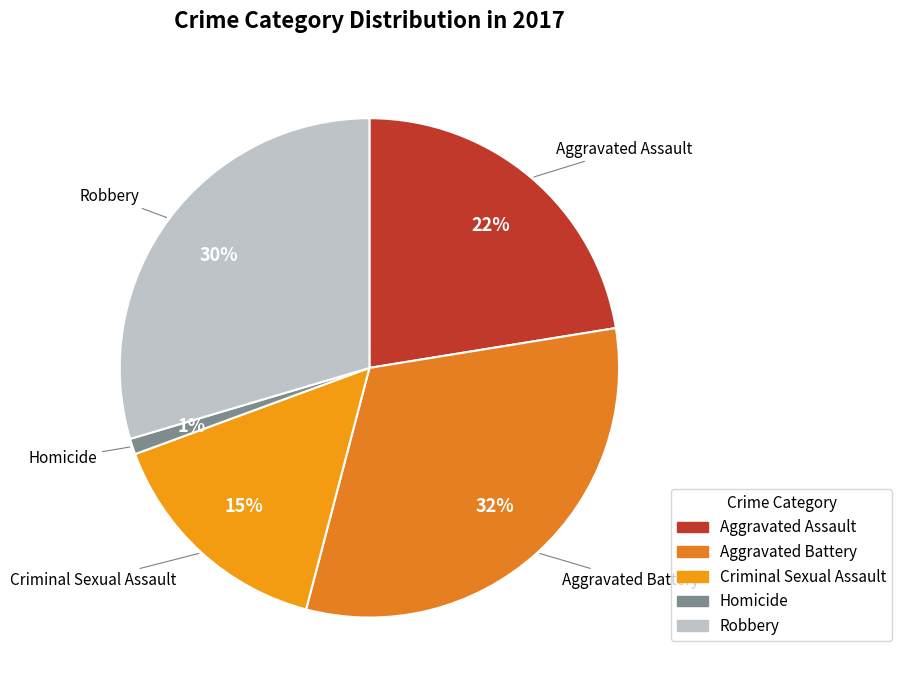

The Criminal Sexual Assault slice represents 9% of the pie. True or false?

False